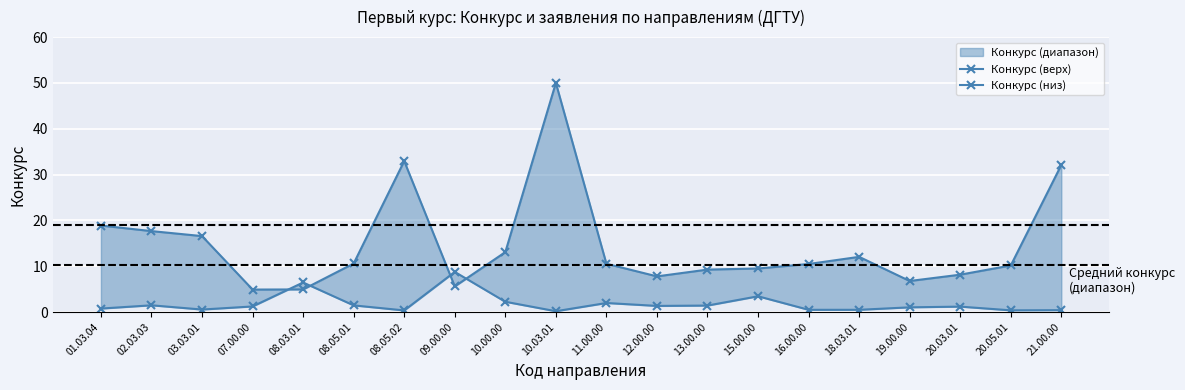

At which label does Конкурс (верх) reach its minimum?

07.00.00